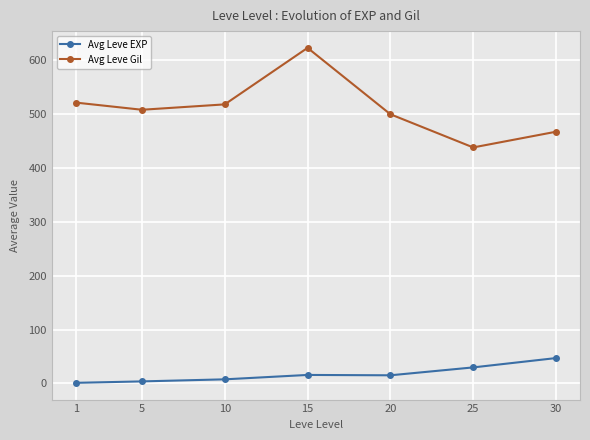

In Avg Leve Gil, how many points are higher than both neighbors (excluding endpoints)?

1